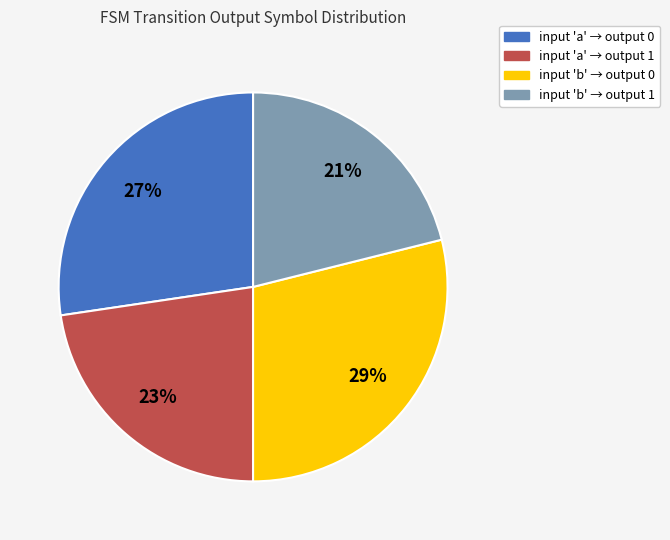

How many slices are in this pie chart?

4